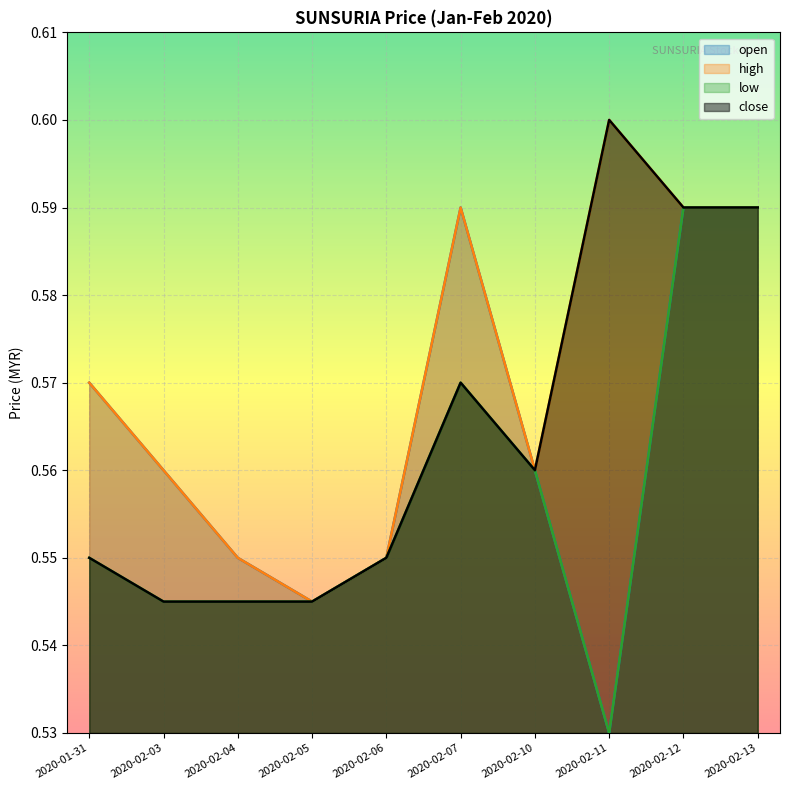

Which category has the highest value in the high series?

2020-02-11